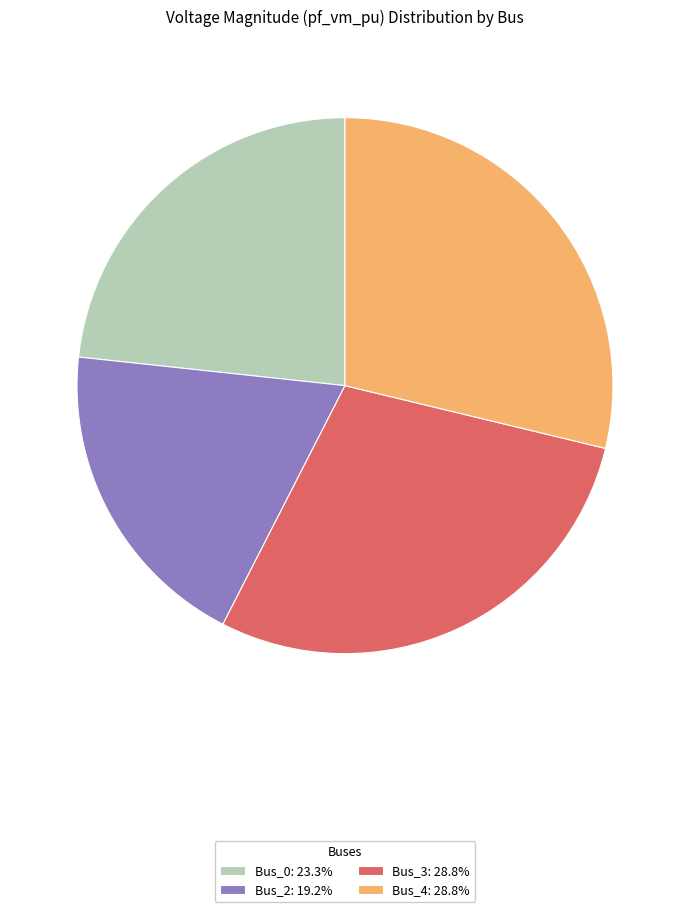

Does any single category account for the majority?

No